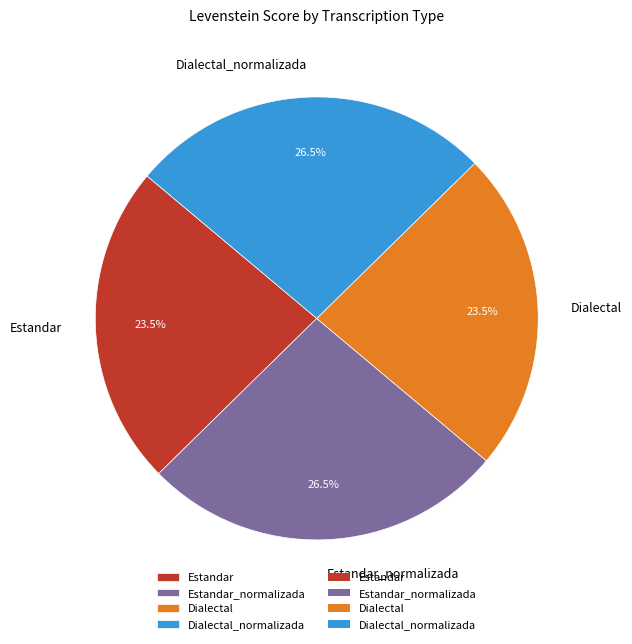

To the nearest percent, what is the difference between the Estandar_normalizada and Estandar slice percentages?

3%